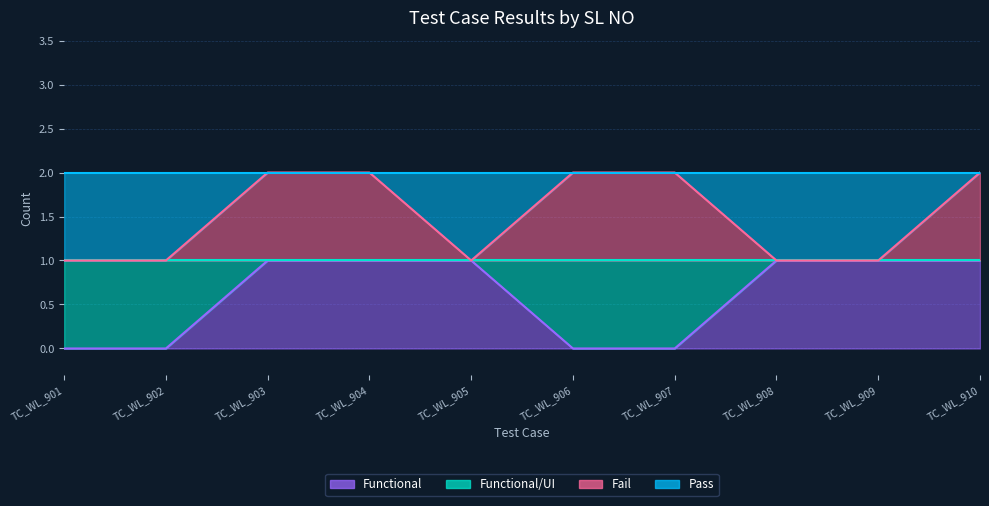

At which label is Pass closest to 1?

TC_WL_901